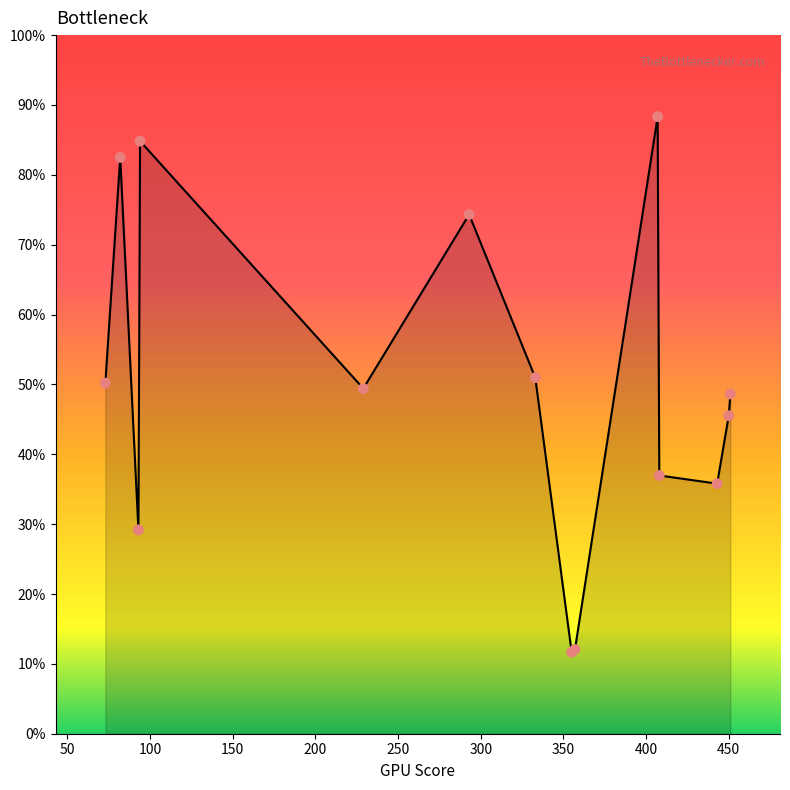

Is this an area chart (filled region under the line)?

Yes